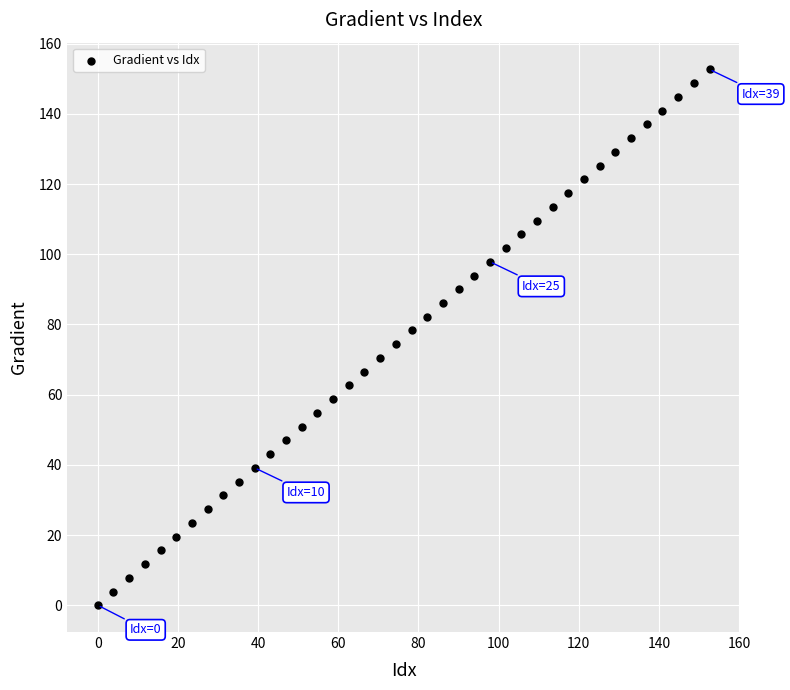

What is the range of Y values (max minus min)?

152.6